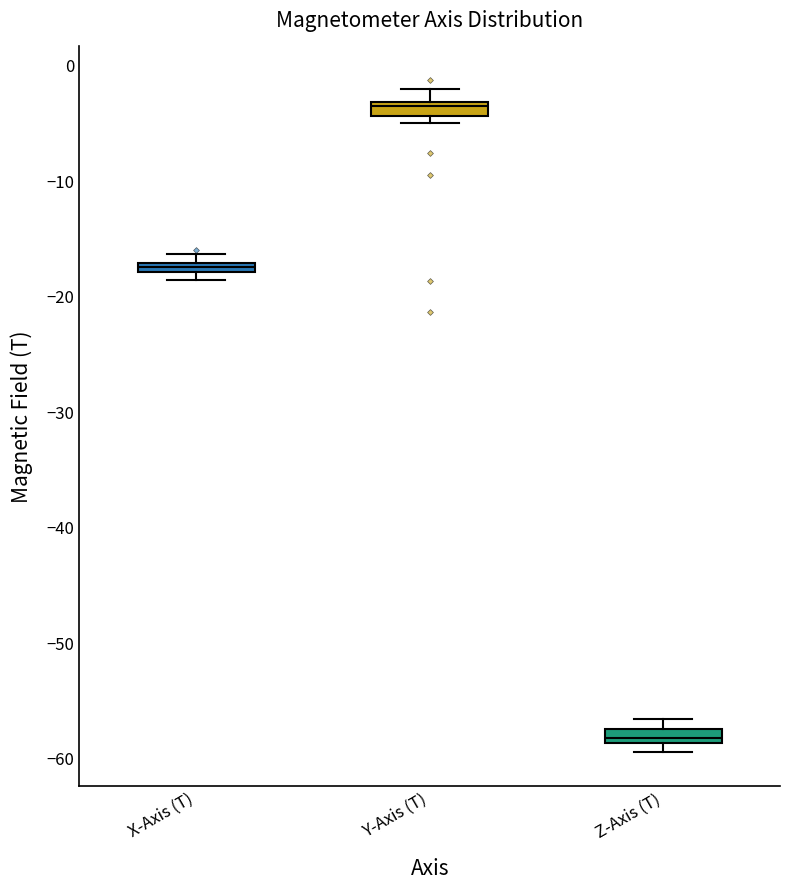

Where does the upper whisker of the box for Y-Axis (T) end on the y-axis? The values are not printed on the chart, so give them approximately, as read against the axis.

-2